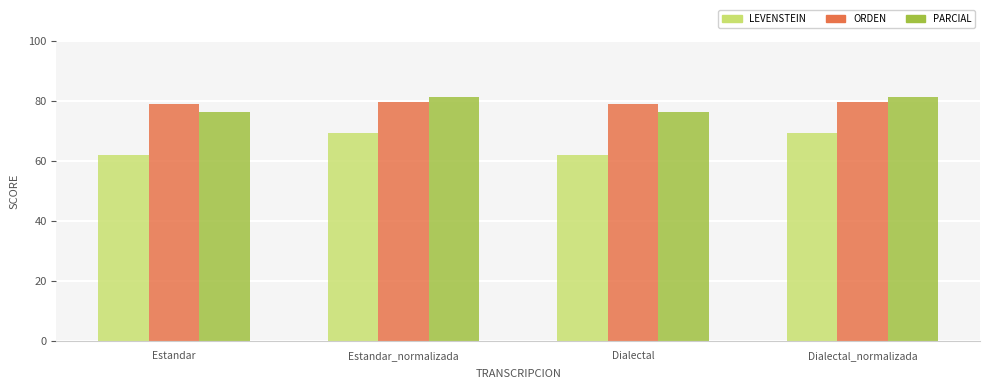

What is the total value across all series at Estandar?

217.3